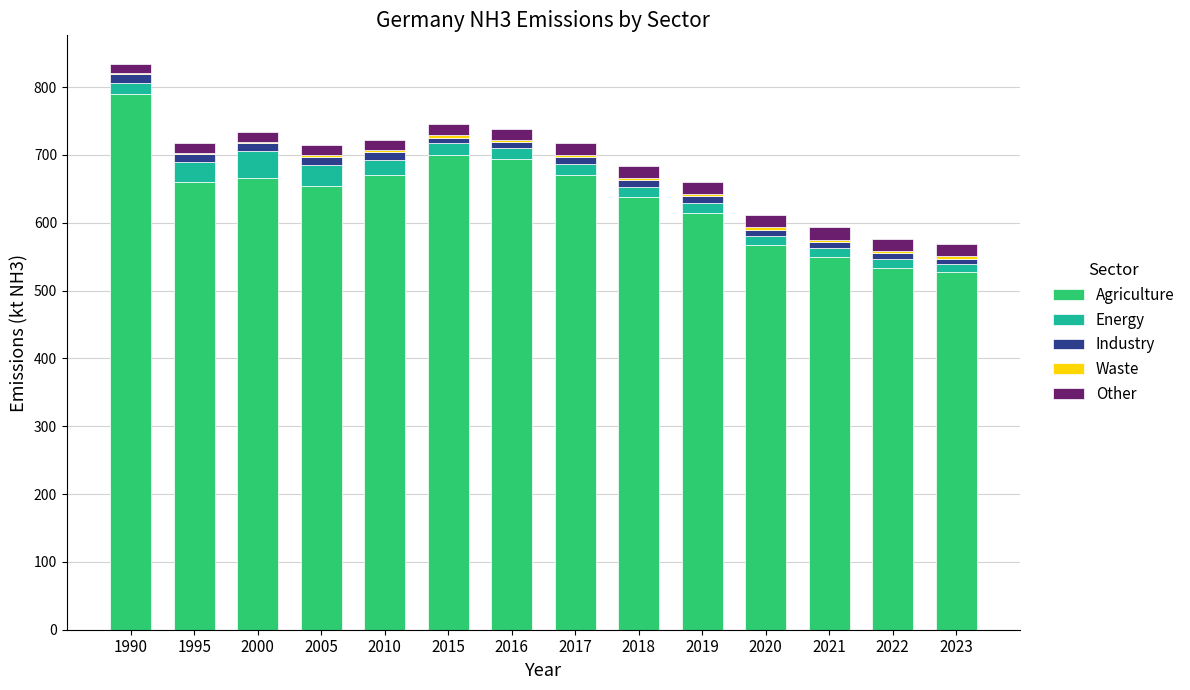

True or false: Agriculture has a value of 351.5 at 2015.

False